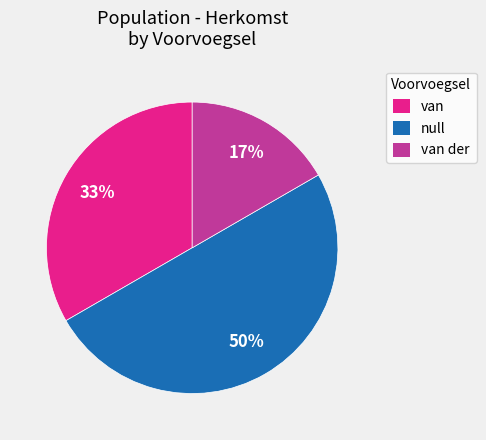

To the nearest percent, what is the combined percentage of van der and van?

50%